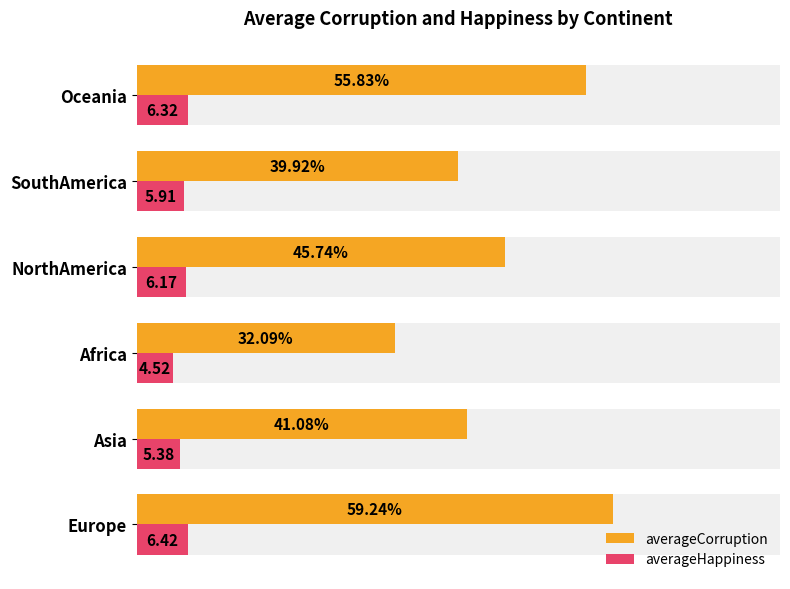

Reading left to right, transcribe all the data shown in this chart.

averageCorruption: 59.2	41.1	32.1	45.7	39.9	55.8
averageHappiness: 6.4	5.4	4.5	6.2	5.9	6.3